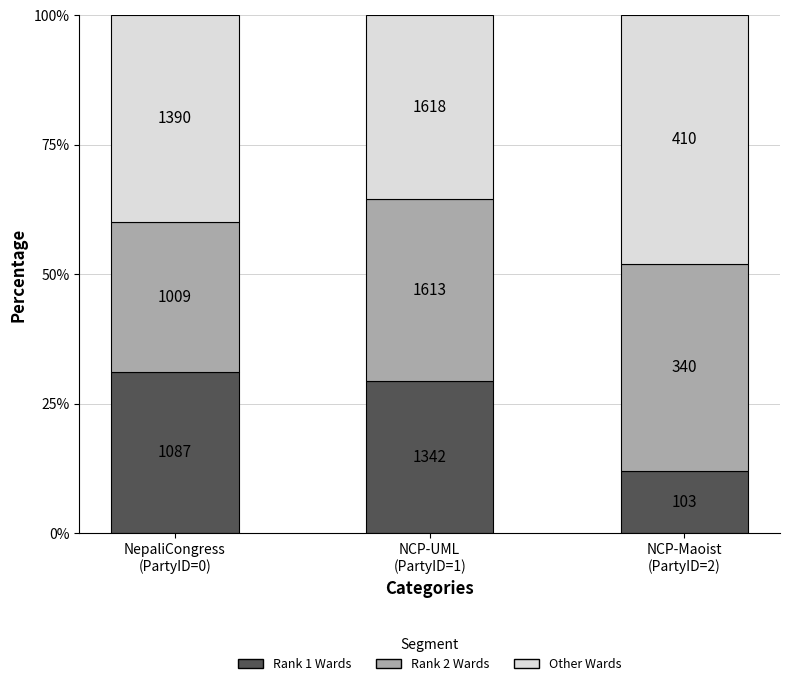

The value of Rank 2 Wards at NepaliCongress
(PartyID=0) is 15.6. True or false?

False